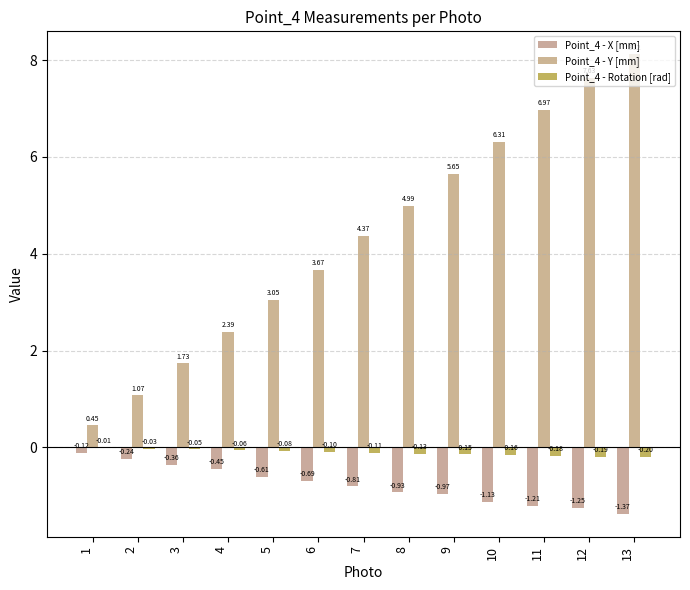

Which has a higher value, 4 or 6?

4